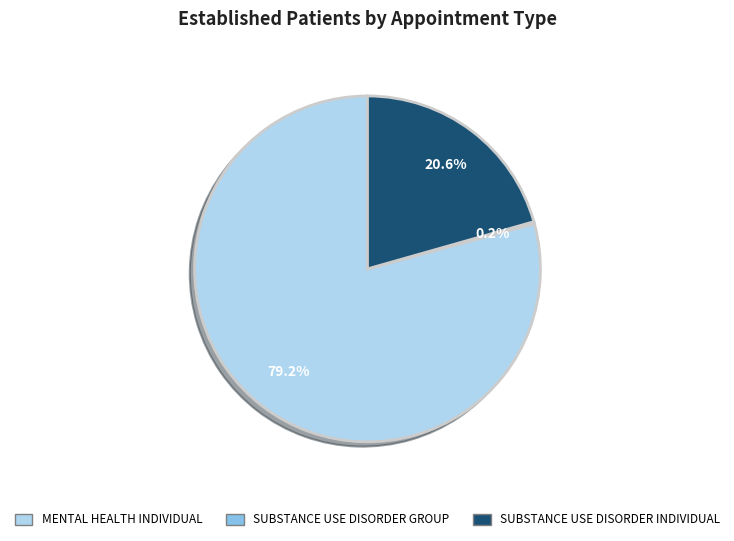

True or false: SUBSTANCE USE DISORDER INDIVIDUAL accounts for 11% of the total.

False